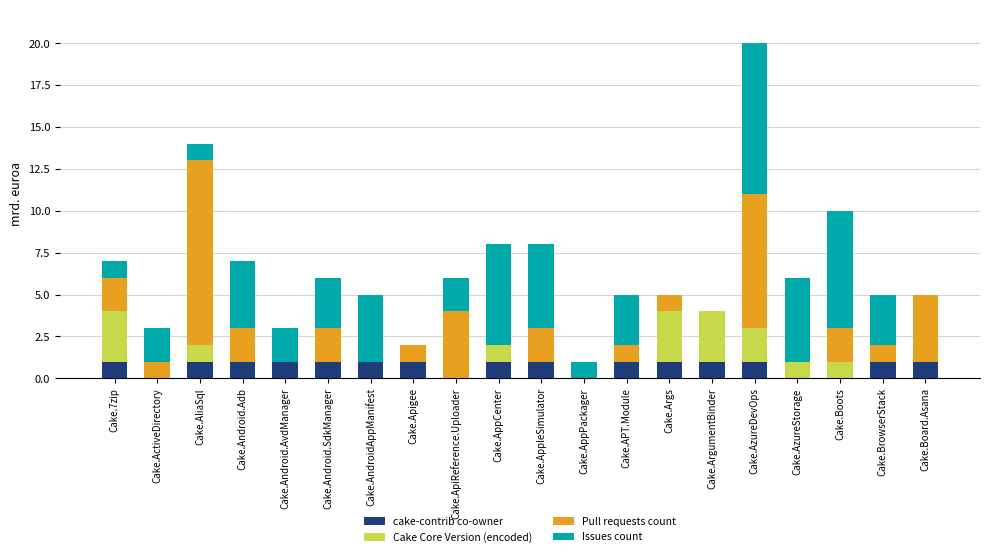

What is the total value across all series at Cake.APT.Module?

5